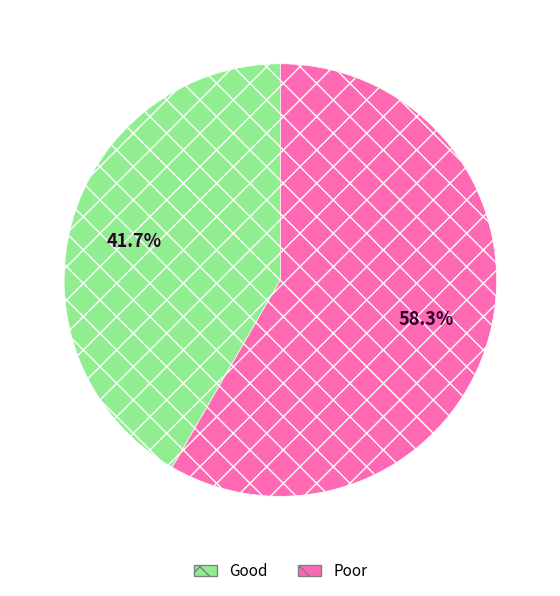

How many segments does this pie chart have?

2